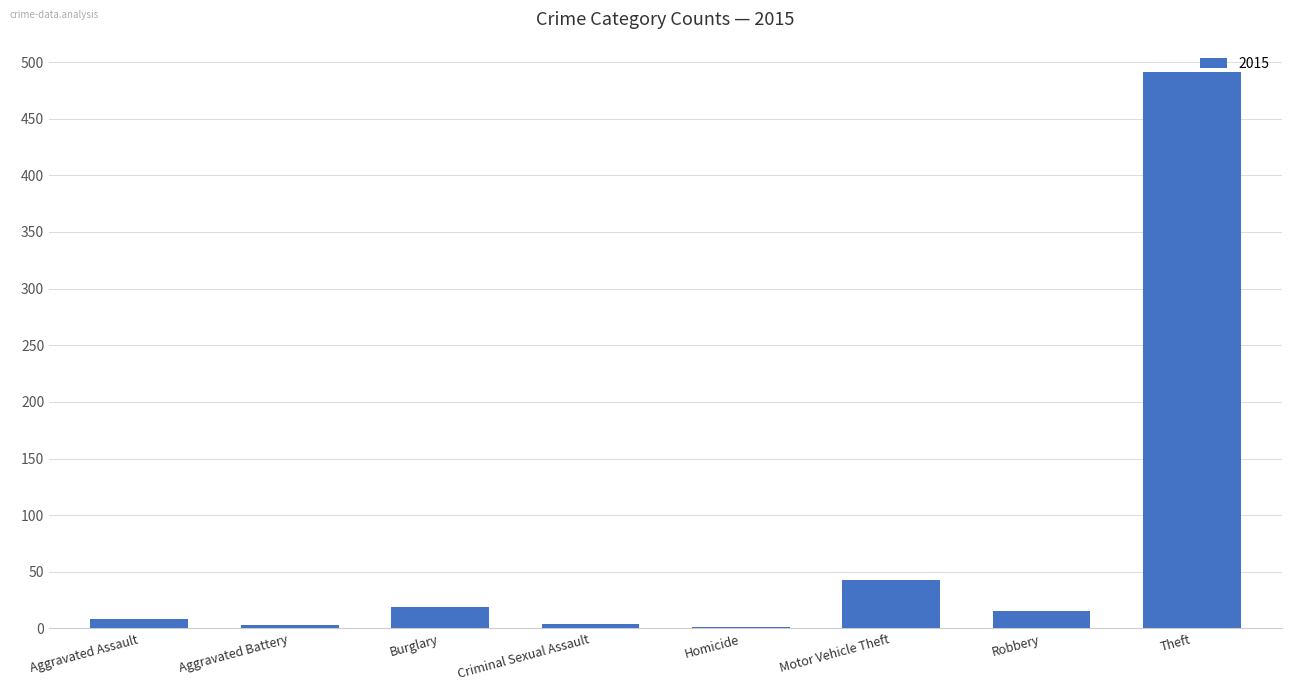

What is the sum of all values?

584